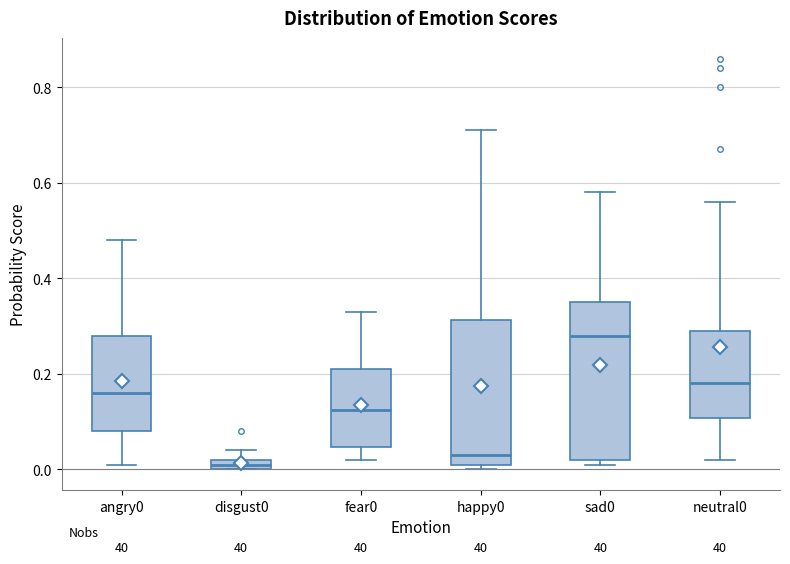

Where does the median line of the box for angry0 sit on the y-axis? The values are not printed on the chart, so give them approximately, as read against the axis.

0.16